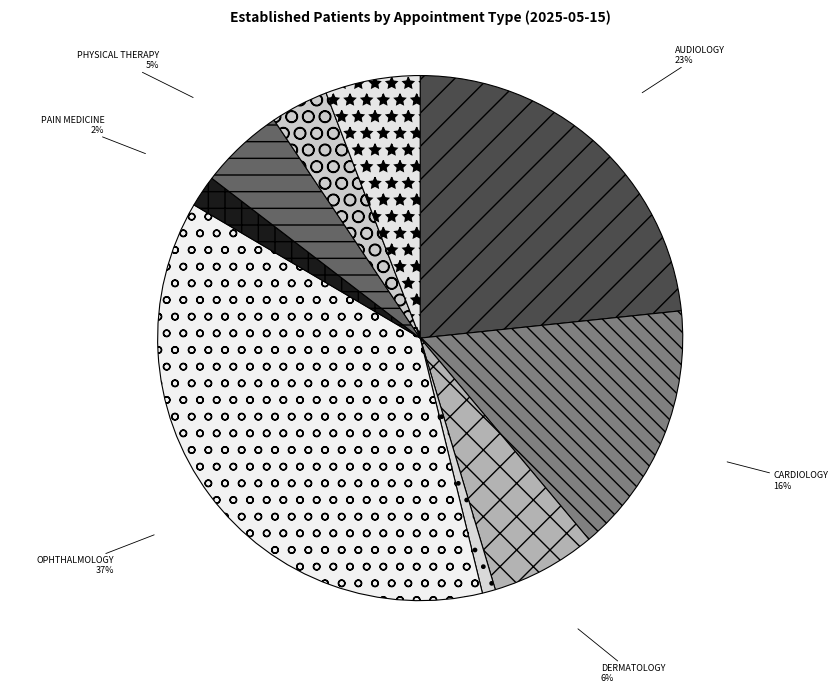

Which slice is the largest?

OPHTHALMOLOGY